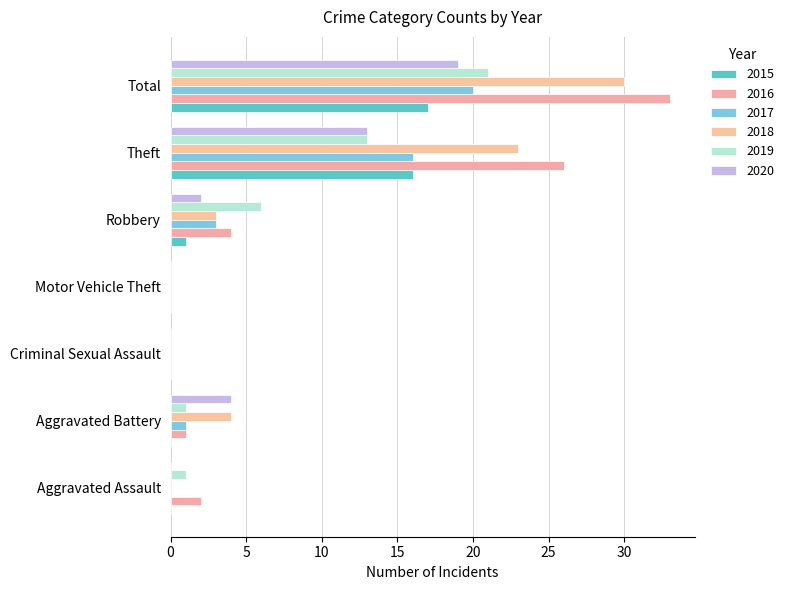

What position from the right is Motor Vehicle Theft?

4